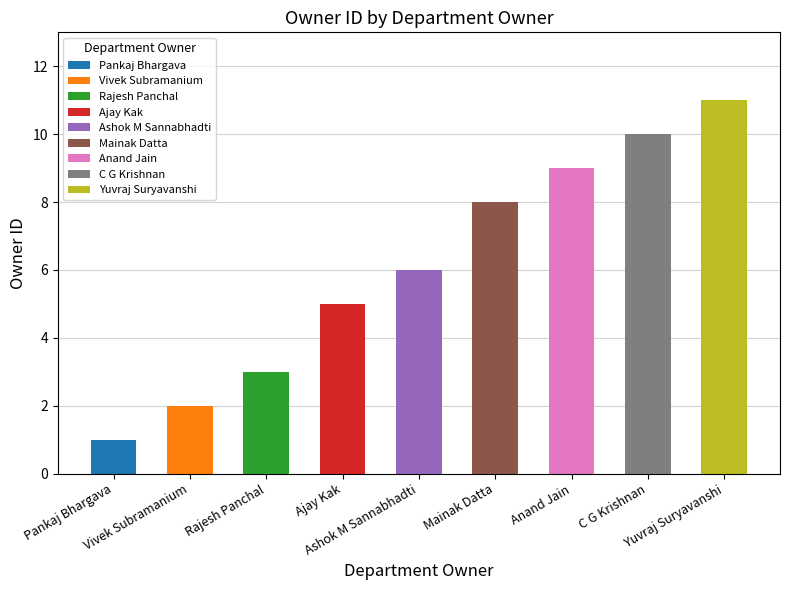

What is the difference between the values at Ajay Kak and Vivek Subramanium?

3